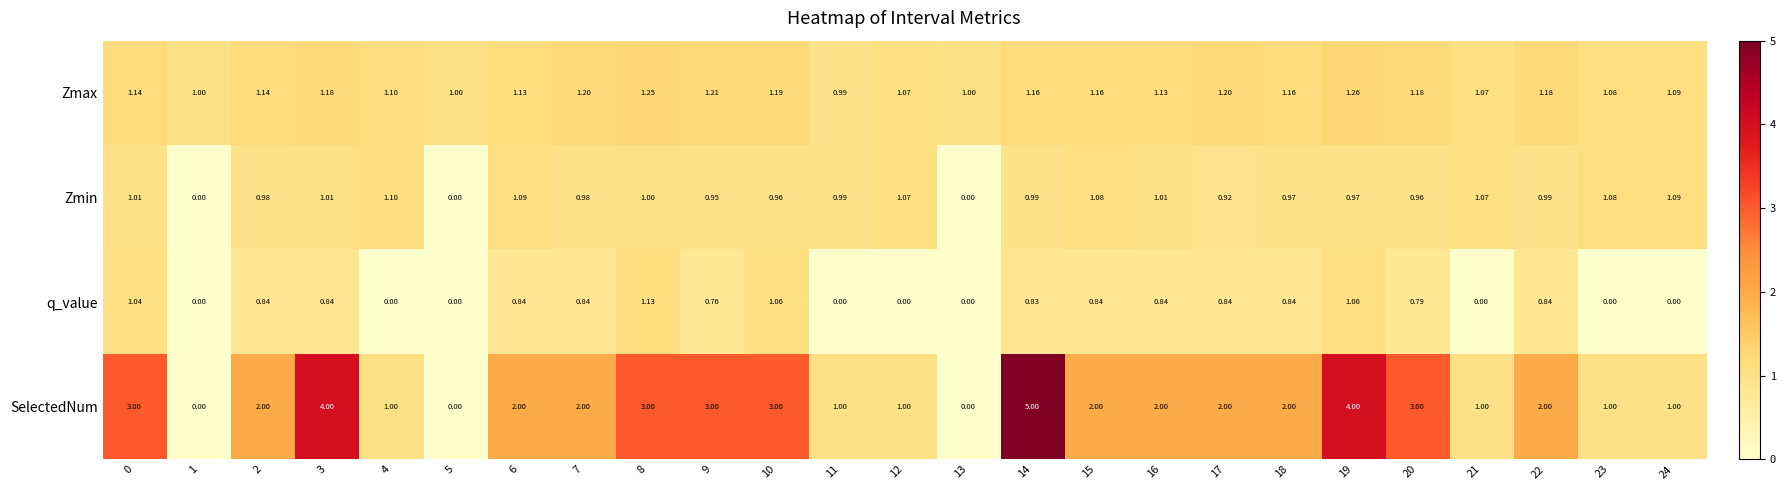

Is the value of SelectedNum at 3 greater than the value of Zmax at 20?

Yes